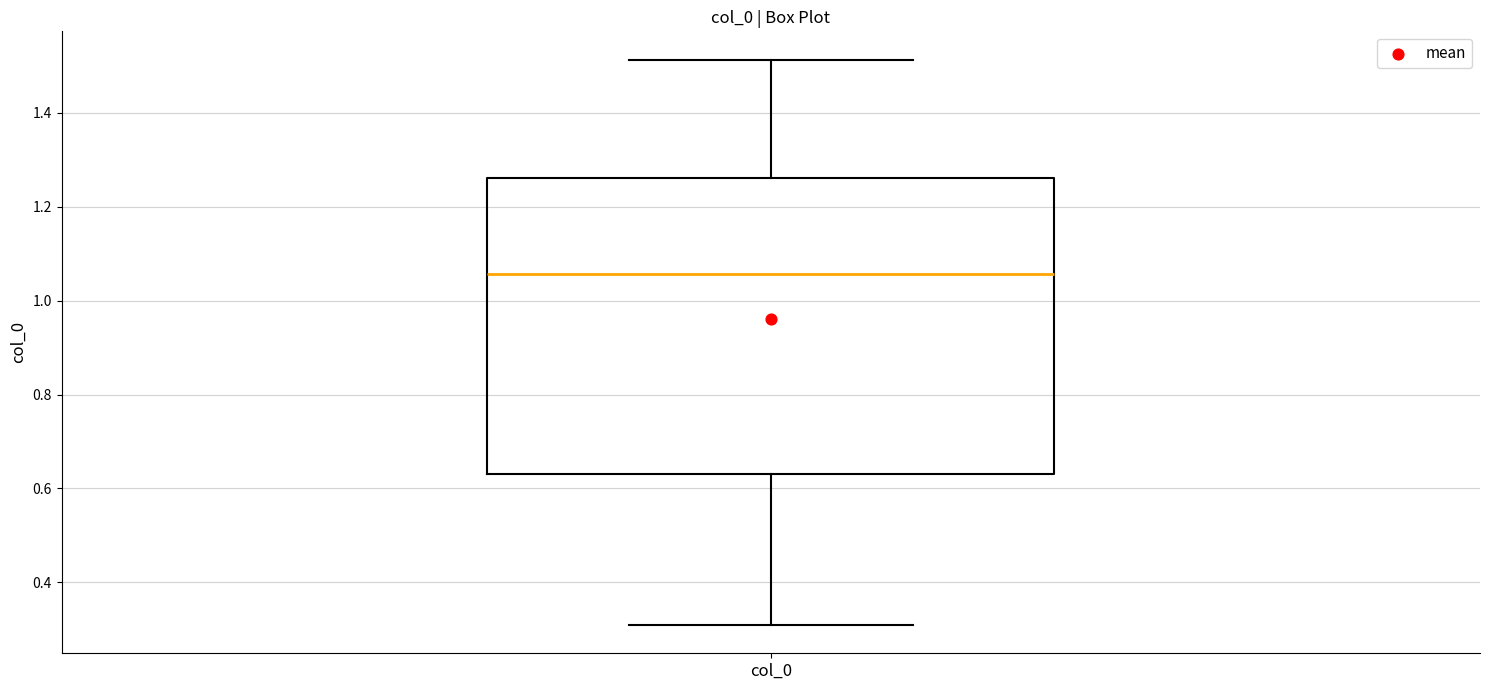

Read this box plot against the y-axis: the position of the median line, the range covered by the box, and the ends of both whiskers. The values are not printed on the chart, so give them approximately, as read against the axis.

median 1.06, box 0.64 to 1.26, whiskers 0.30 to 1.52